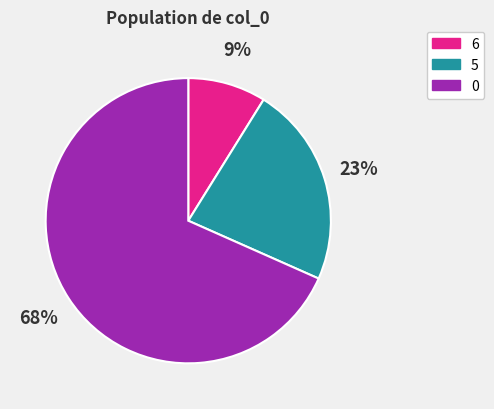

How many slices are in this pie chart?

3